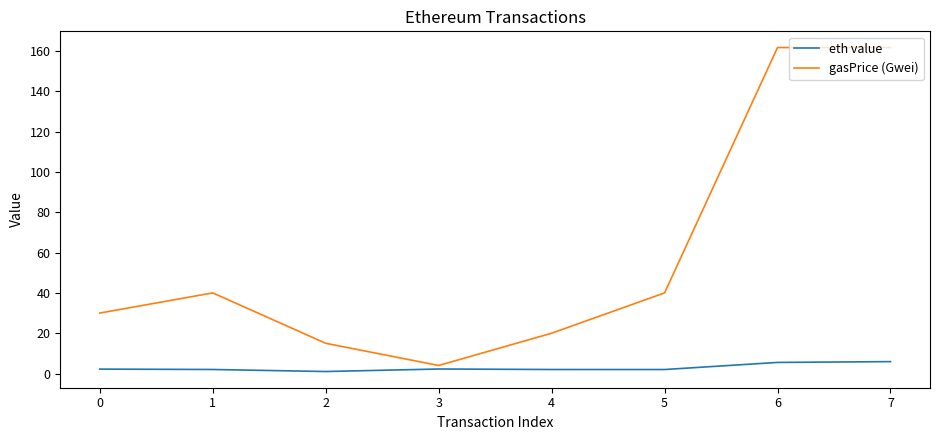

Which series has the largest range (max minus min)?

gasPrice (Gwei)